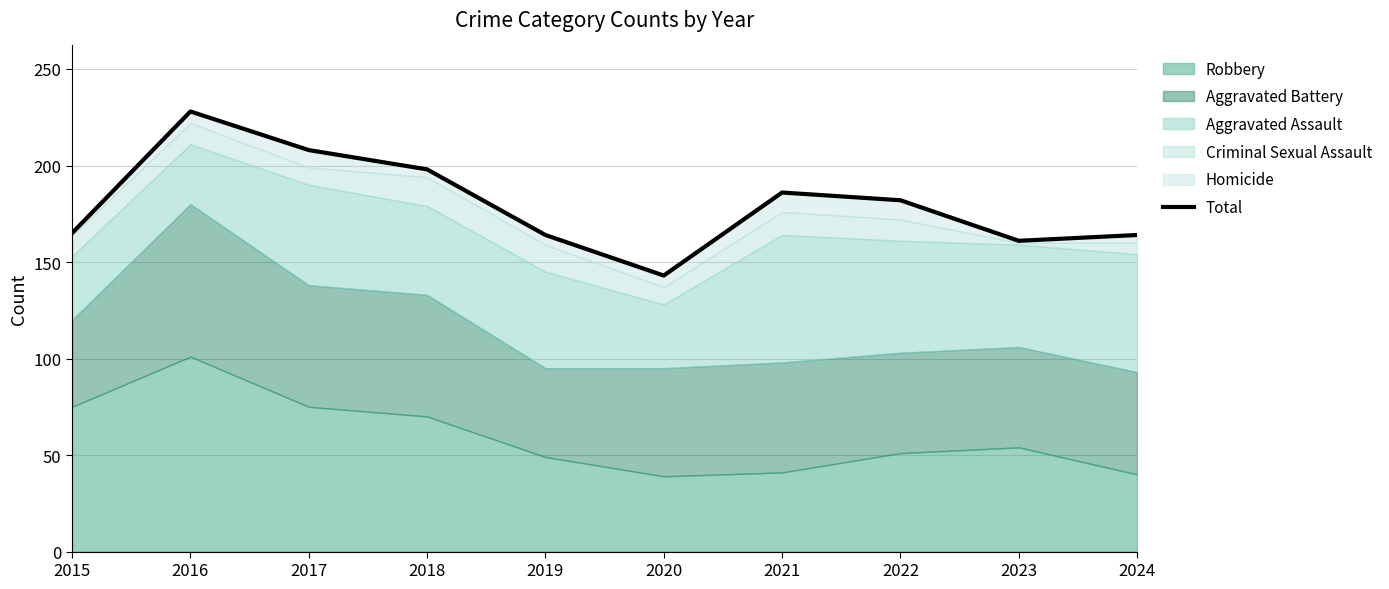

List the labels in order of value, smallest first.

2020, 2023, 2019, 2024, 2015, 2022, 2021, 2018, 2017, 2016